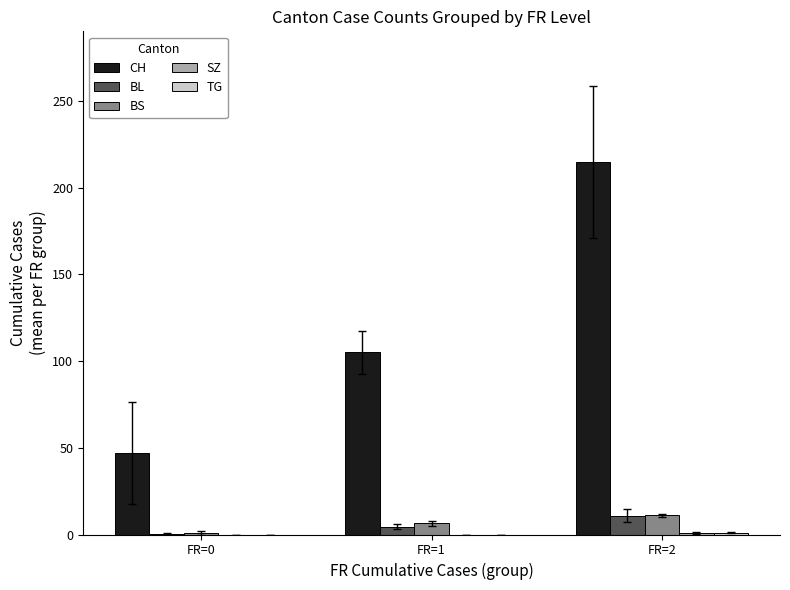

What is the maximum value for BS?

11.0